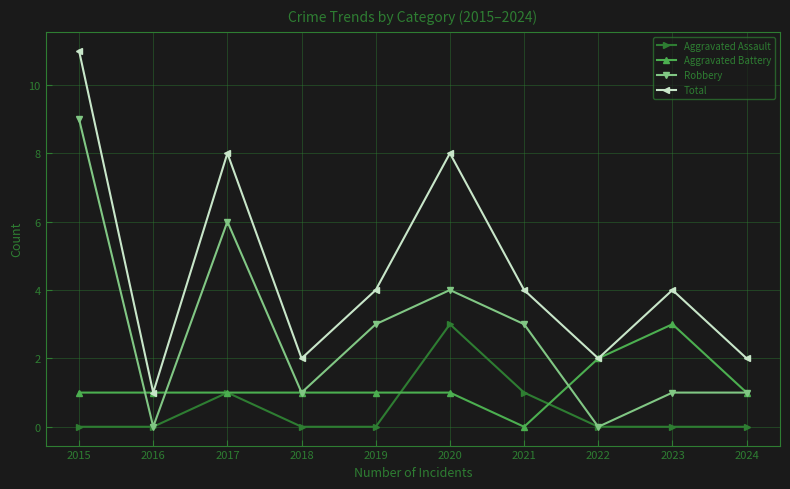

At which label is Robbery closest to 4?

2020